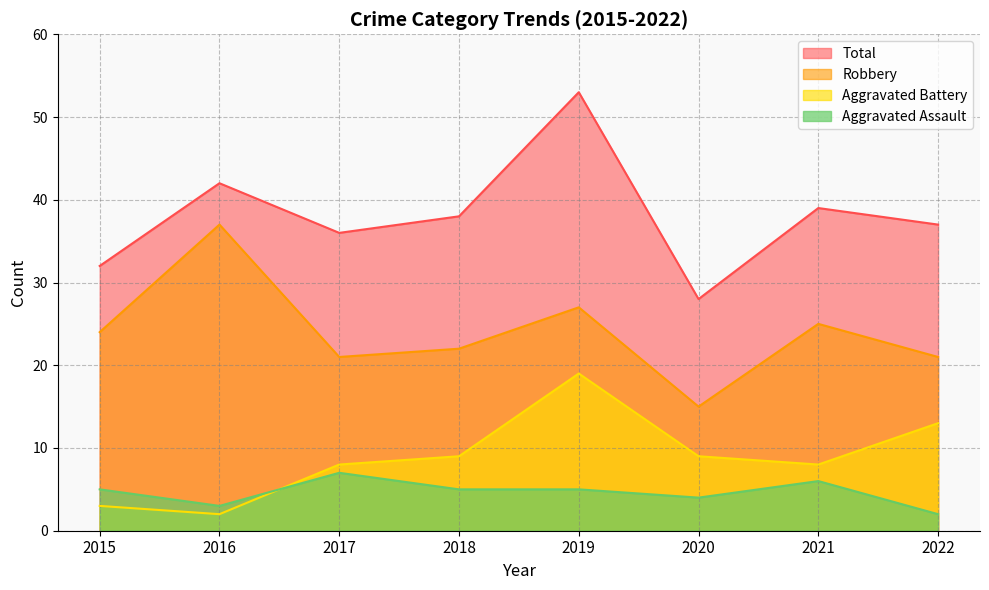

How many interior local valleys does the Aggravated Battery series have?

2